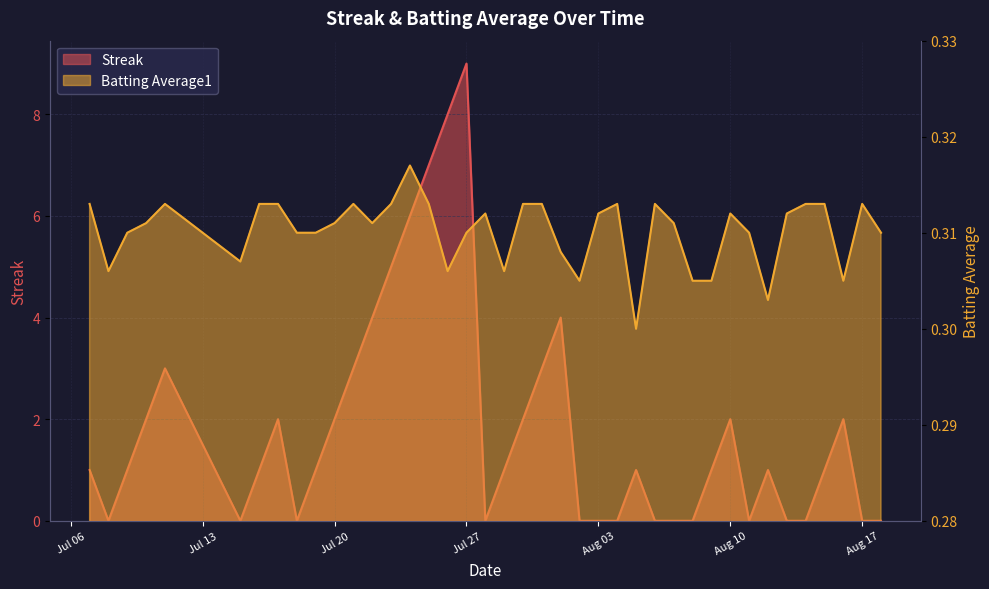

What are all the series names shown in the legend?

Streak, Batting Average1